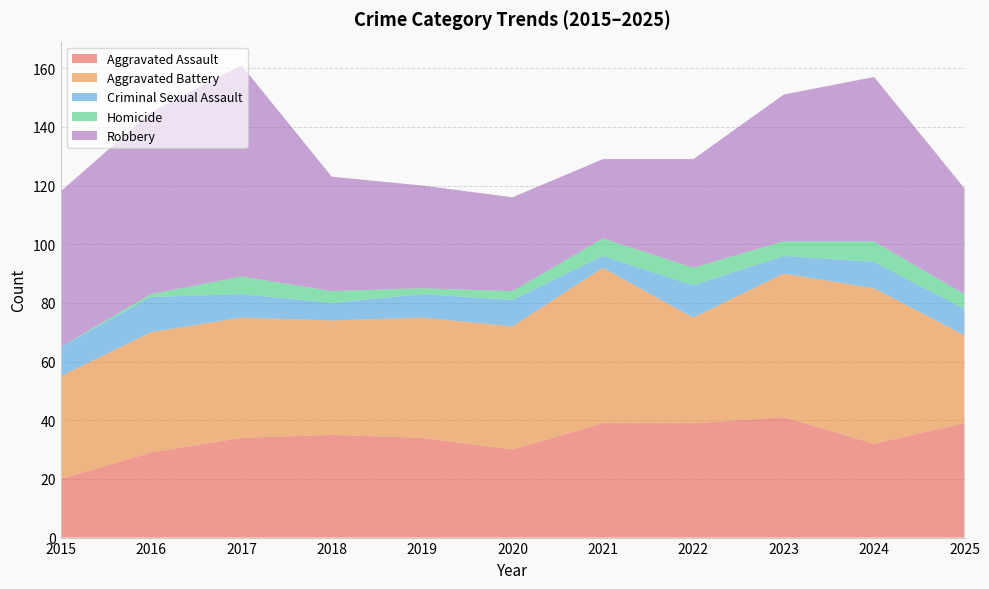

Reading left to right, transcribe all the data shown in this chart.

Aggravated Assault: 2015=20	2016=29	2017=34	2018=35	2019=34	2020=30	2021=39	2022=39	2023=41	2024=32	2025=39
Aggravated Battery: 2015=35	2016=41	2017=41	2018=39	2019=41	2020=42	2021=53	2022=36	2023=49	2024=53	2025=30
Criminal Sexual Assault: 2015=10	2016=12	2017=8	2018=6	2019=8	2020=9	2021=4	2022=11	2023=6	2024=9	2025=9
Homicide: 2015=0	2016=1	2017=6	2018=4	2019=2	2020=3	2021=6	2022=6	2023=5	2024=7	2025=5
Robbery: 2015=53	2016=62	2017=72	2018=39	2019=35	2020=32	2021=27	2022=37	2023=50	2024=56	2025=36